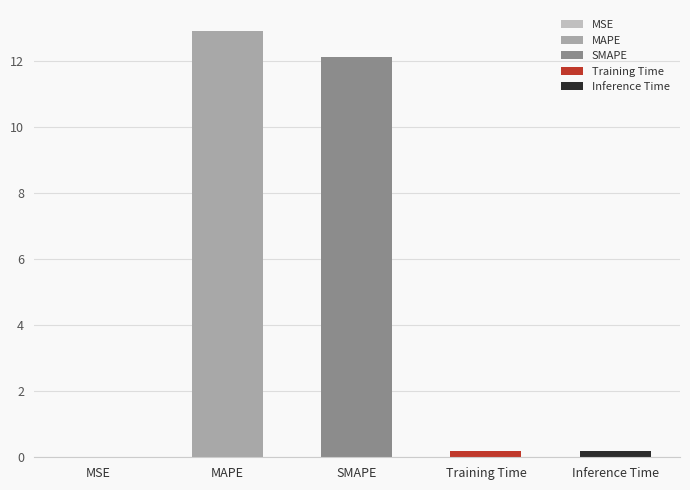

True or false: the data shows 7.6 at MAPE.

False